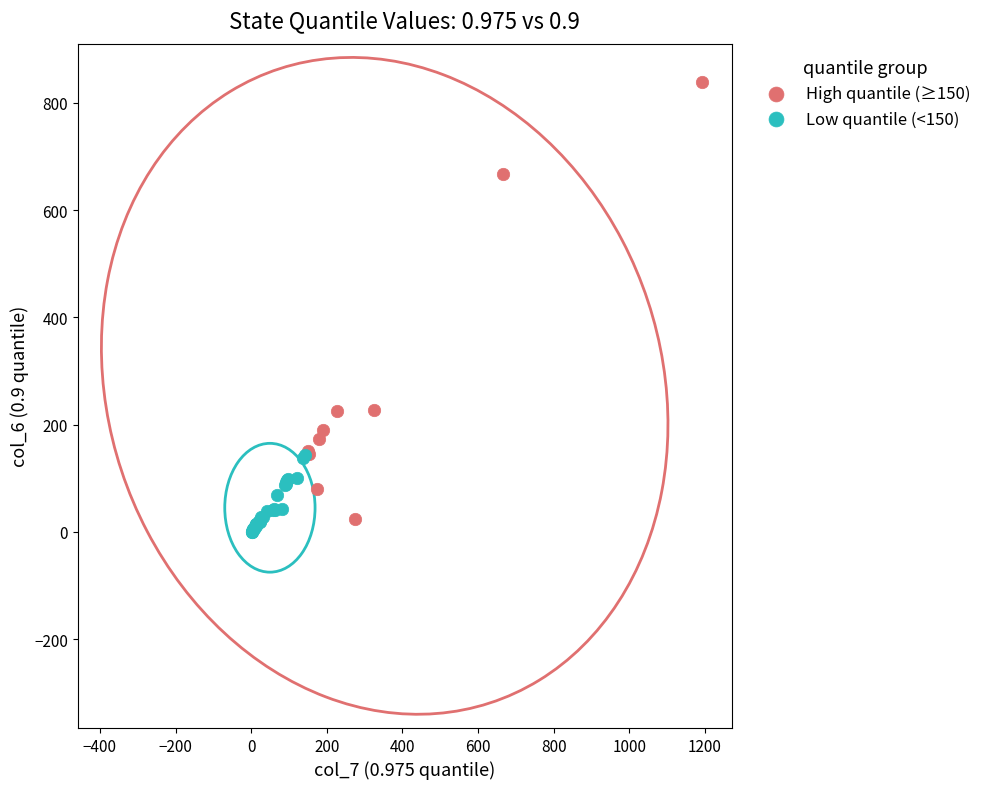

Which series contains the highest Y value?

High quantile (≥150)